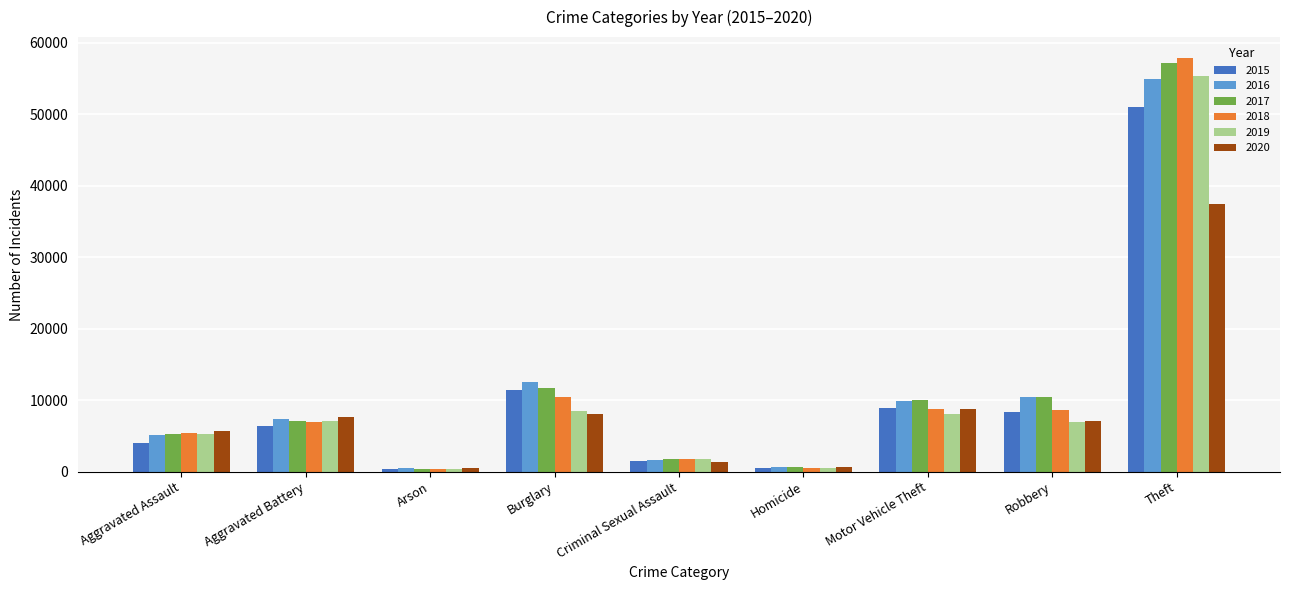

What is the smallest value displayed?

326